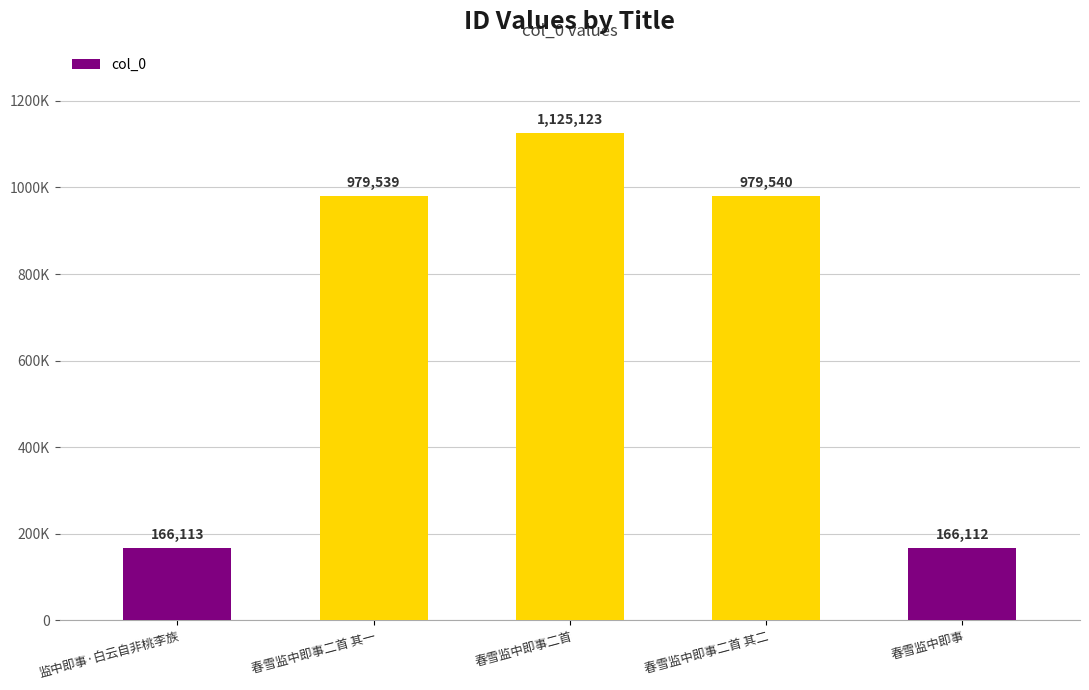

Does the chart contain any negative values?

No